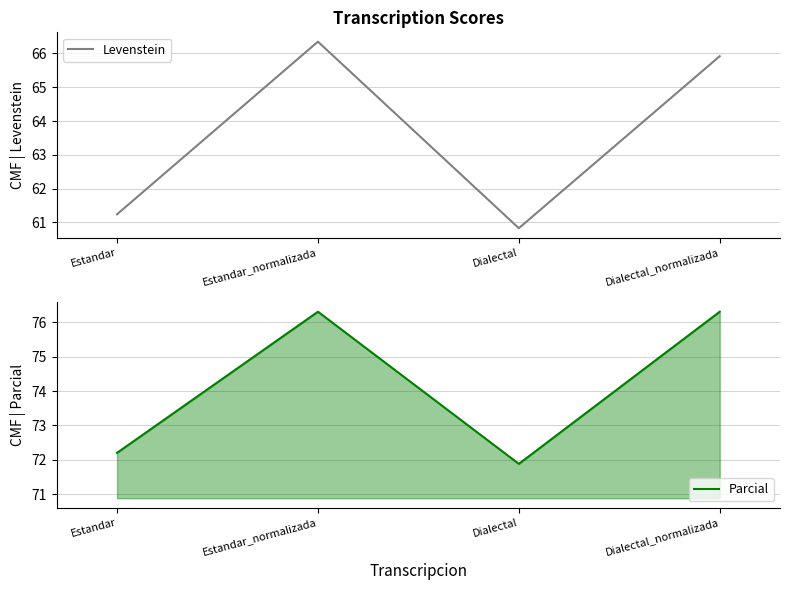

Is this an area chart (filled region under the line)?

No